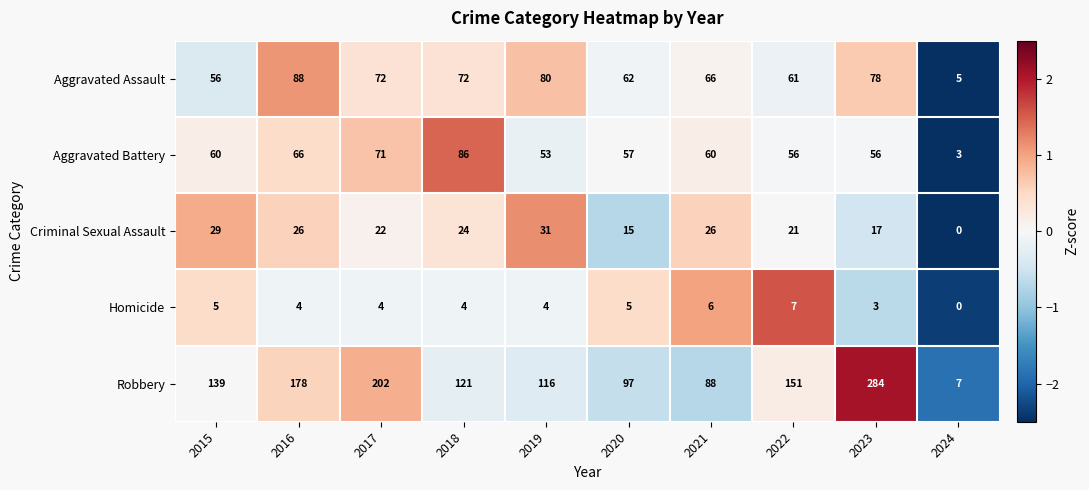

Which category has the highest value in the Aggravated Battery series?

2018